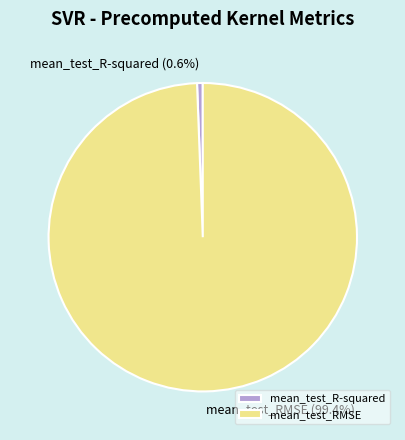

Which category has the smallest portion of the pie?

mean_test_R-squared